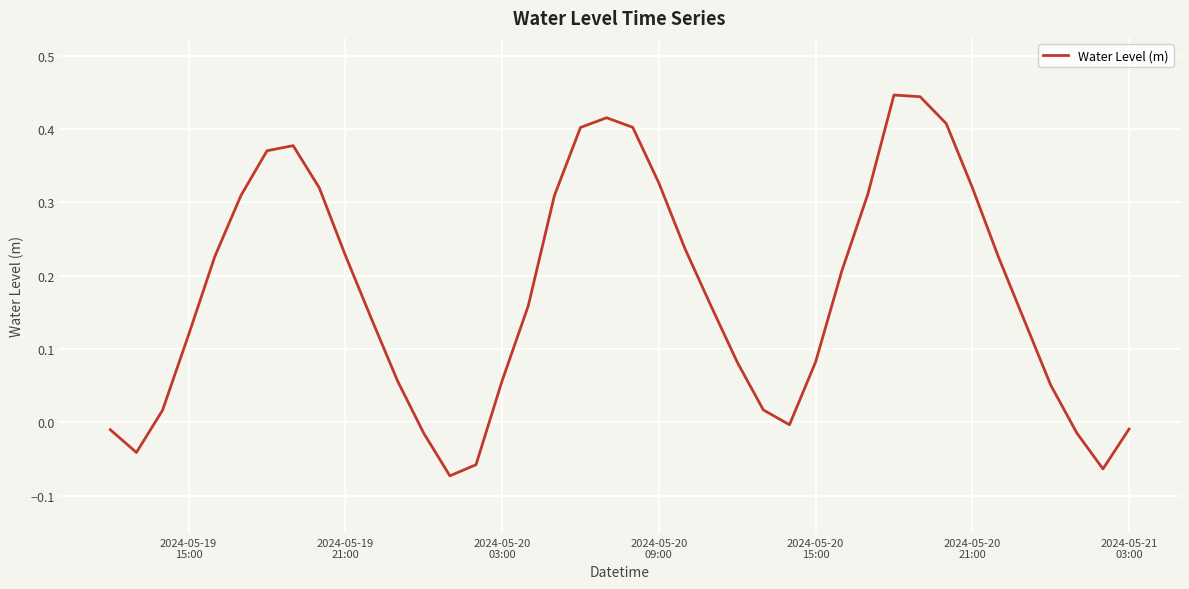

What is the difference between the maximum and minimum values?

0.5